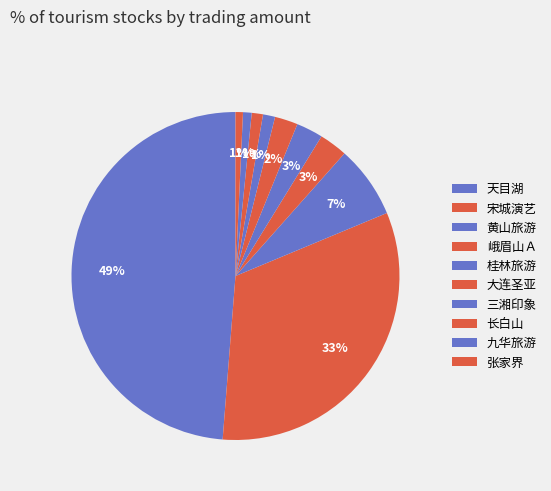

What is the smallest slice in the pie chart?

张家界